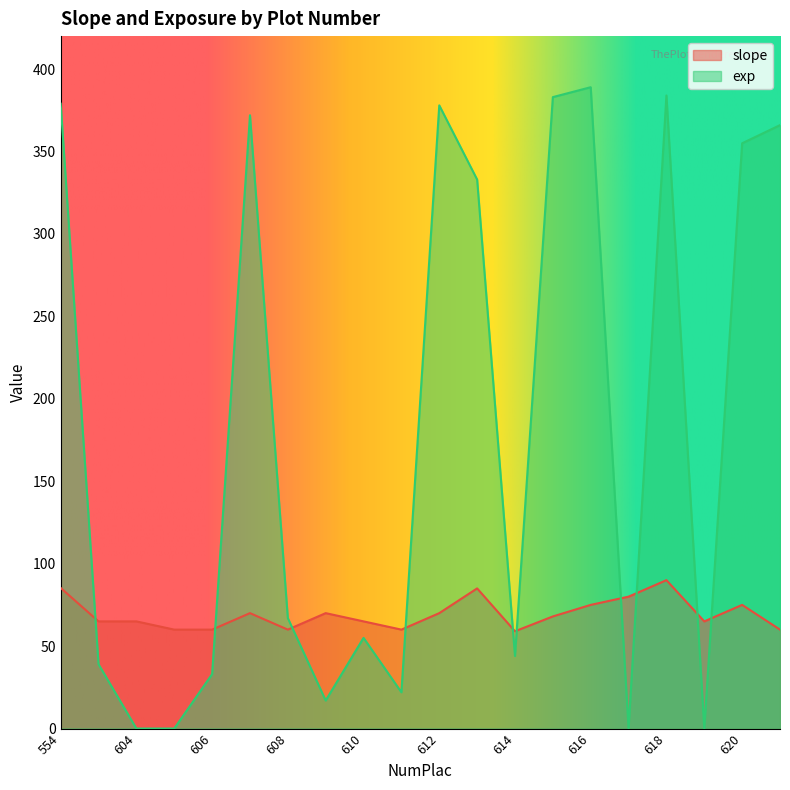

At which label does slope first exceed 68?

554